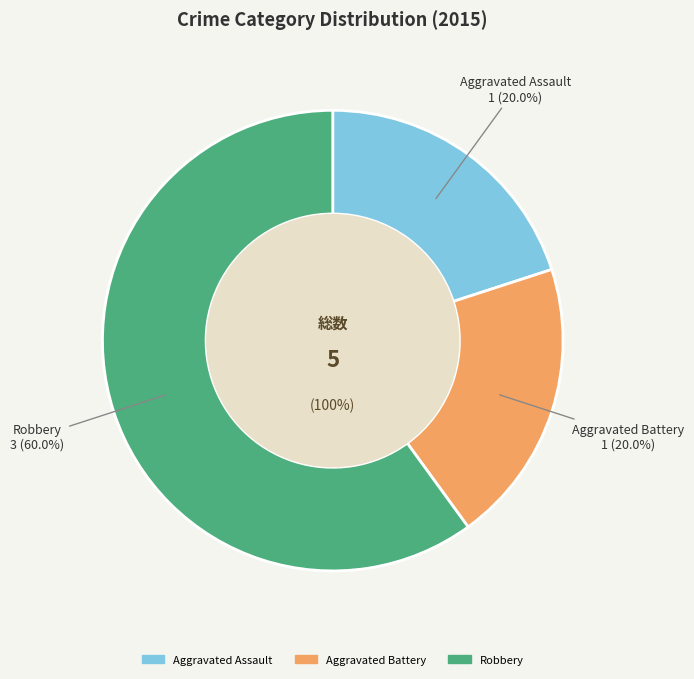

Count the number of slices in the pie.

3